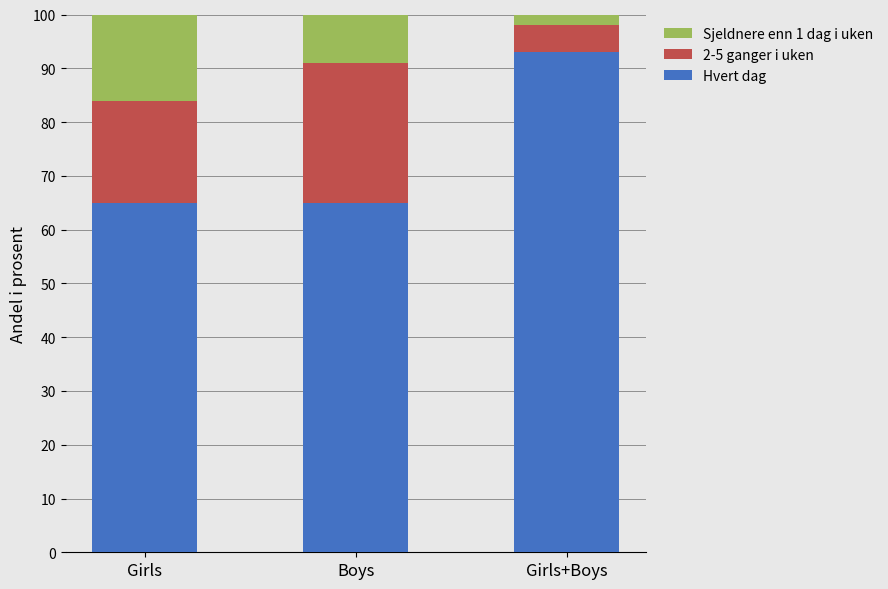

Is it true that Hvert dag equals 105 at Boys?

False